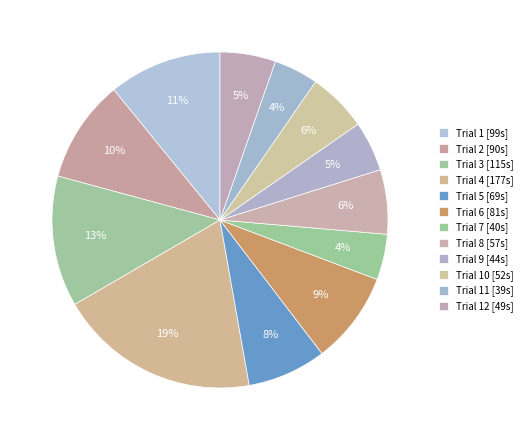

Count the number of slices in the pie.

12